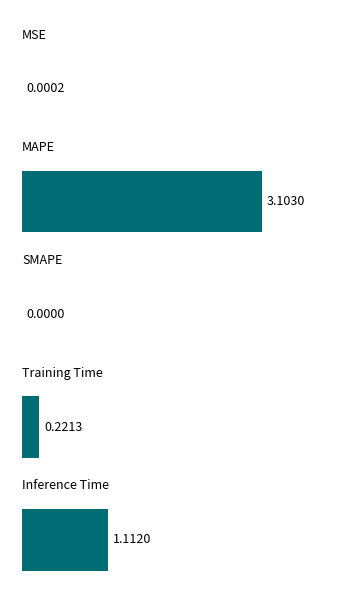

Does the chart contain stacked bars?

No